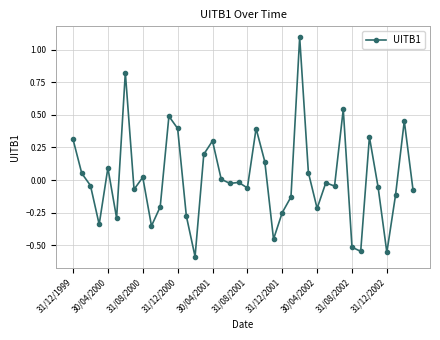

What is the difference between the second highest and second lowest values?

1.4